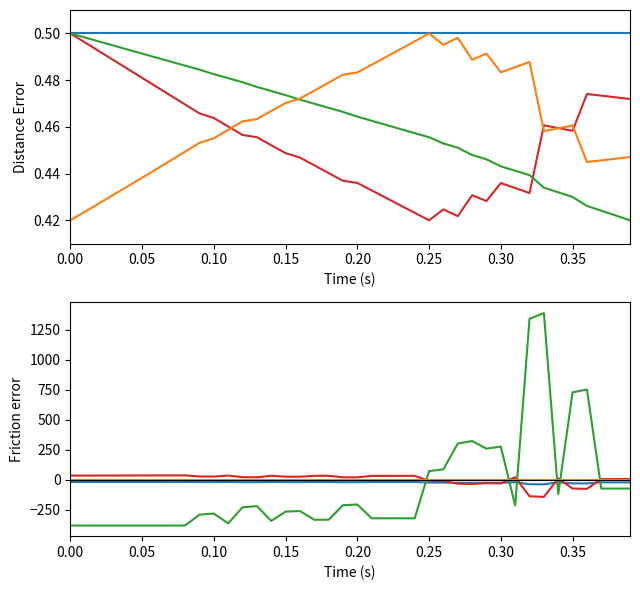

What position from the right is 0.35?

5